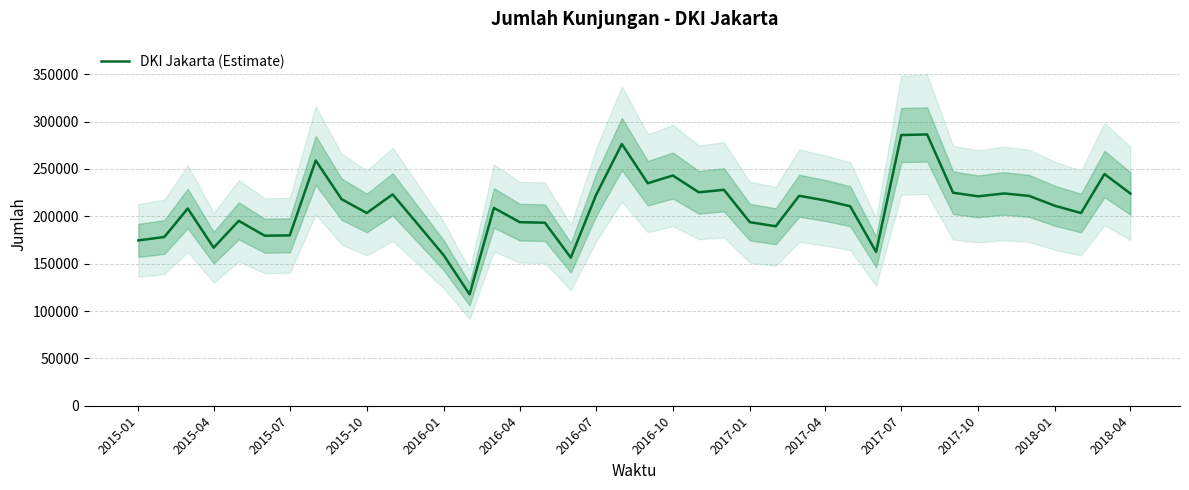

Count the number of categories in the chart.

40